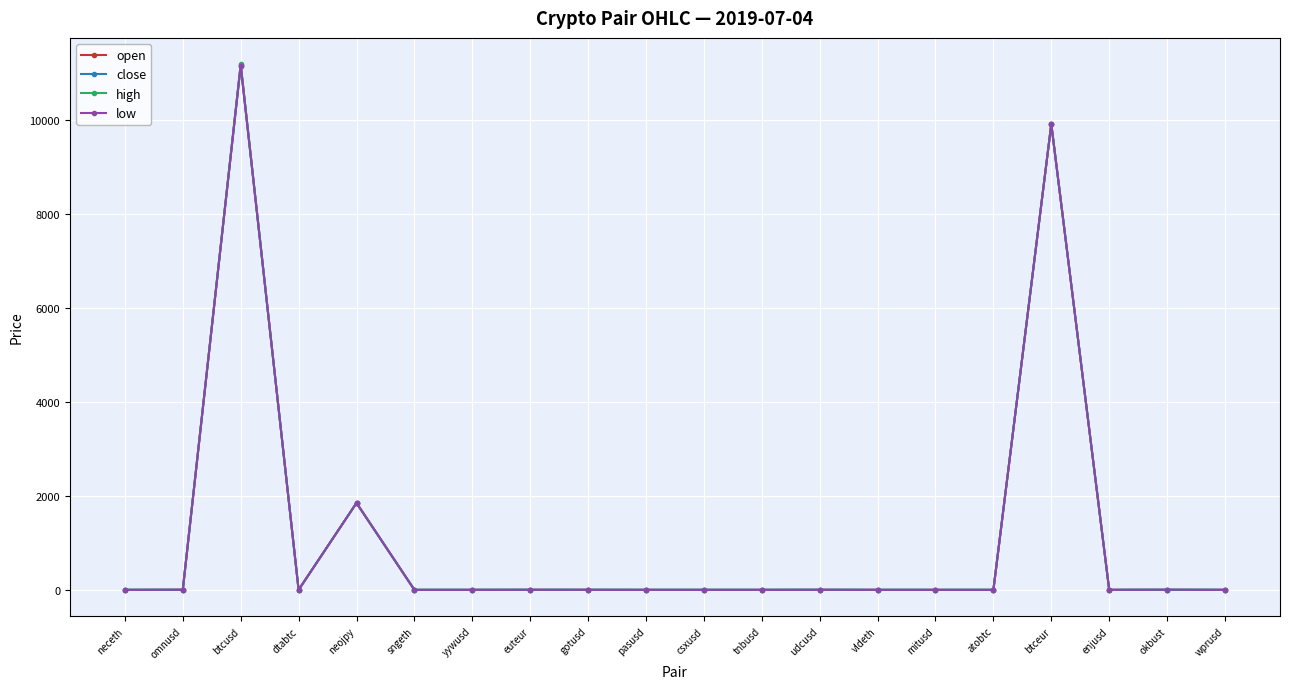

The value of close at wprusd is 0.0. True or false?

True